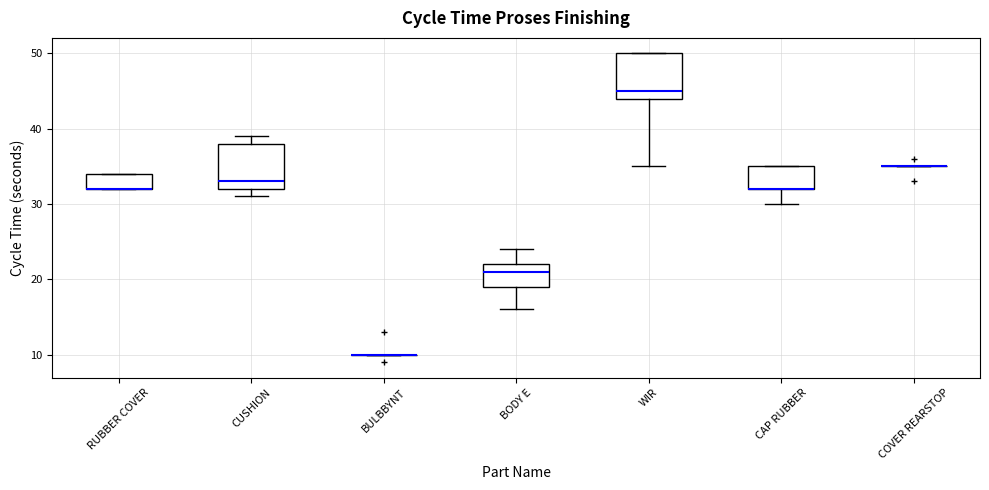

Reading left to right, transcribe this box plot: for each box, give where its median line is, the range the box spans, and where its two whiskers end, as read against the y-axis. The values are not printed on the chart, so give them approximately, as read against the axis.

RUBBER COVER: median 32 (drawn on the box's lower edge), box 32 to 34, whiskers 32 to 34
CUSHION: median 33, box 32 to 38, whiskers 31 to 39
BULBBYNT: box collapsed to a line at 10, whiskers 10 to 10
BODY E: median 21, box 19 to 22, whiskers 16 to 24
WIR: median 45, box 44 to 50, whiskers 35 to 50
CAP RUBBER: median 32 (drawn on the box's lower edge), box 32 to 35, whiskers 30 to 35
COVER REARSTOP: box collapsed to a line at 35, whiskers 35 to 35